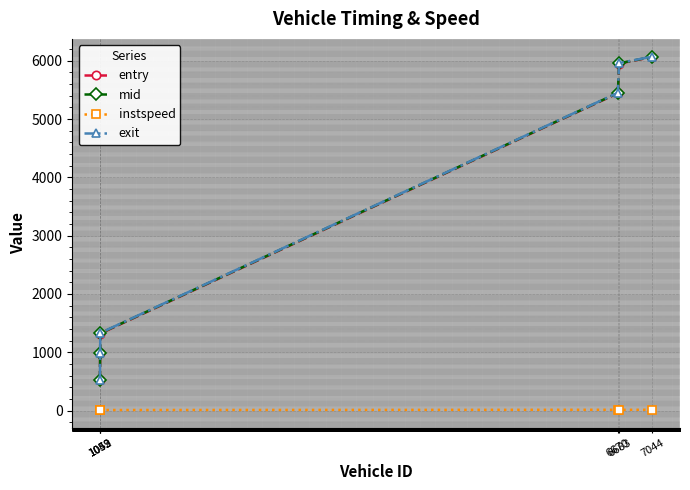

At how many categories does at least one series exceed 4582?

3